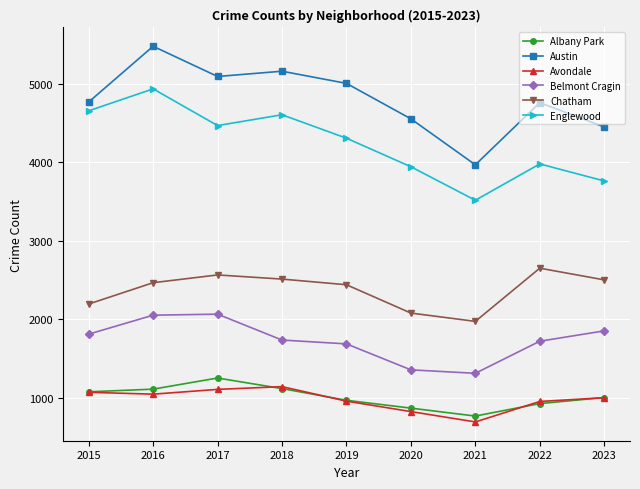

Which series changed the most between 2020 and 2023?

Belmont Cragin